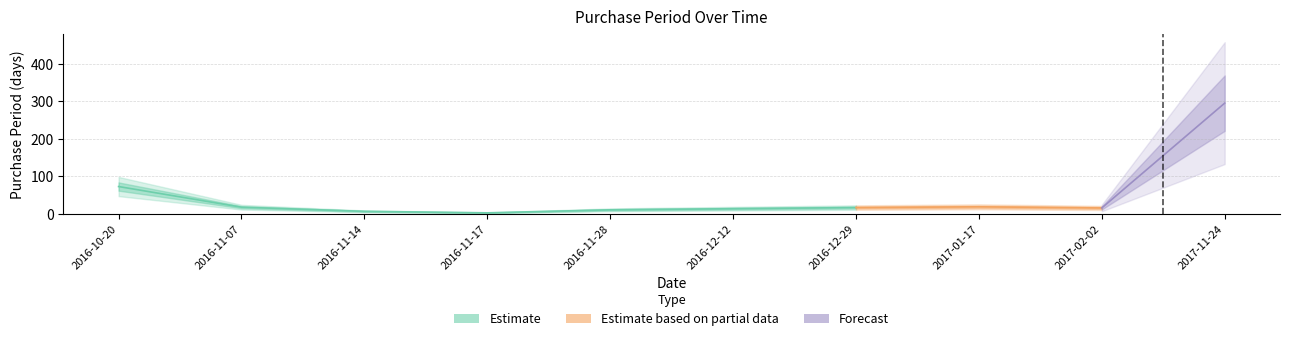

What is the label of the 4th point from the left?

2016-11-17